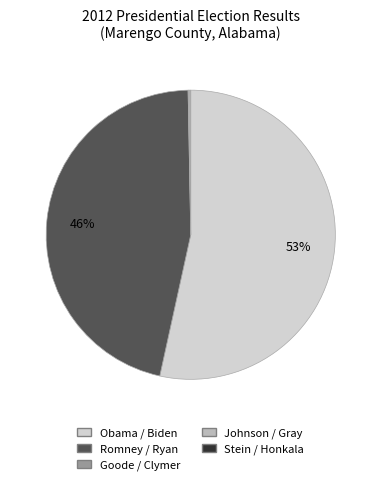

Is there a majority slice in this chart?

Yes